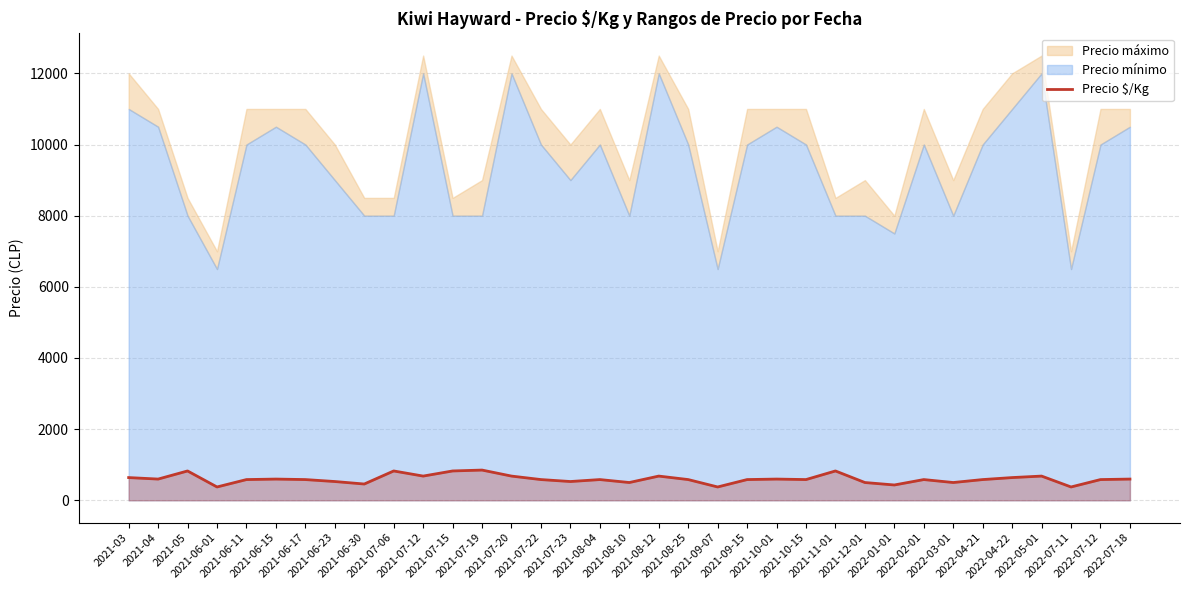

List the labels in order of value, largest first.

2021-07-19, 2021-05, 2021-07-06, 2021-07-15, 2021-11-01, 2021-07-12, 2021-07-20, 2021-08-12, 2022-05-01, 2021-03, 2022-04-22, 2021-04, 2021-06-15, 2021-10-01, 2022-07-18, 2021-06-11, 2021-06-17, 2021-07-22, 2021-08-04, 2021-08-25, 2021-09-15, 2021-10-15, 2022-02-01, 2022-04-21, 2022-07-12, 2021-06-23, 2021-07-23, 2021-08-10, 2021-12-01, 2022-03-01, 2021-06-30, 2022-01-01, 2021-06-01, 2021-09-07, 2022-07-11